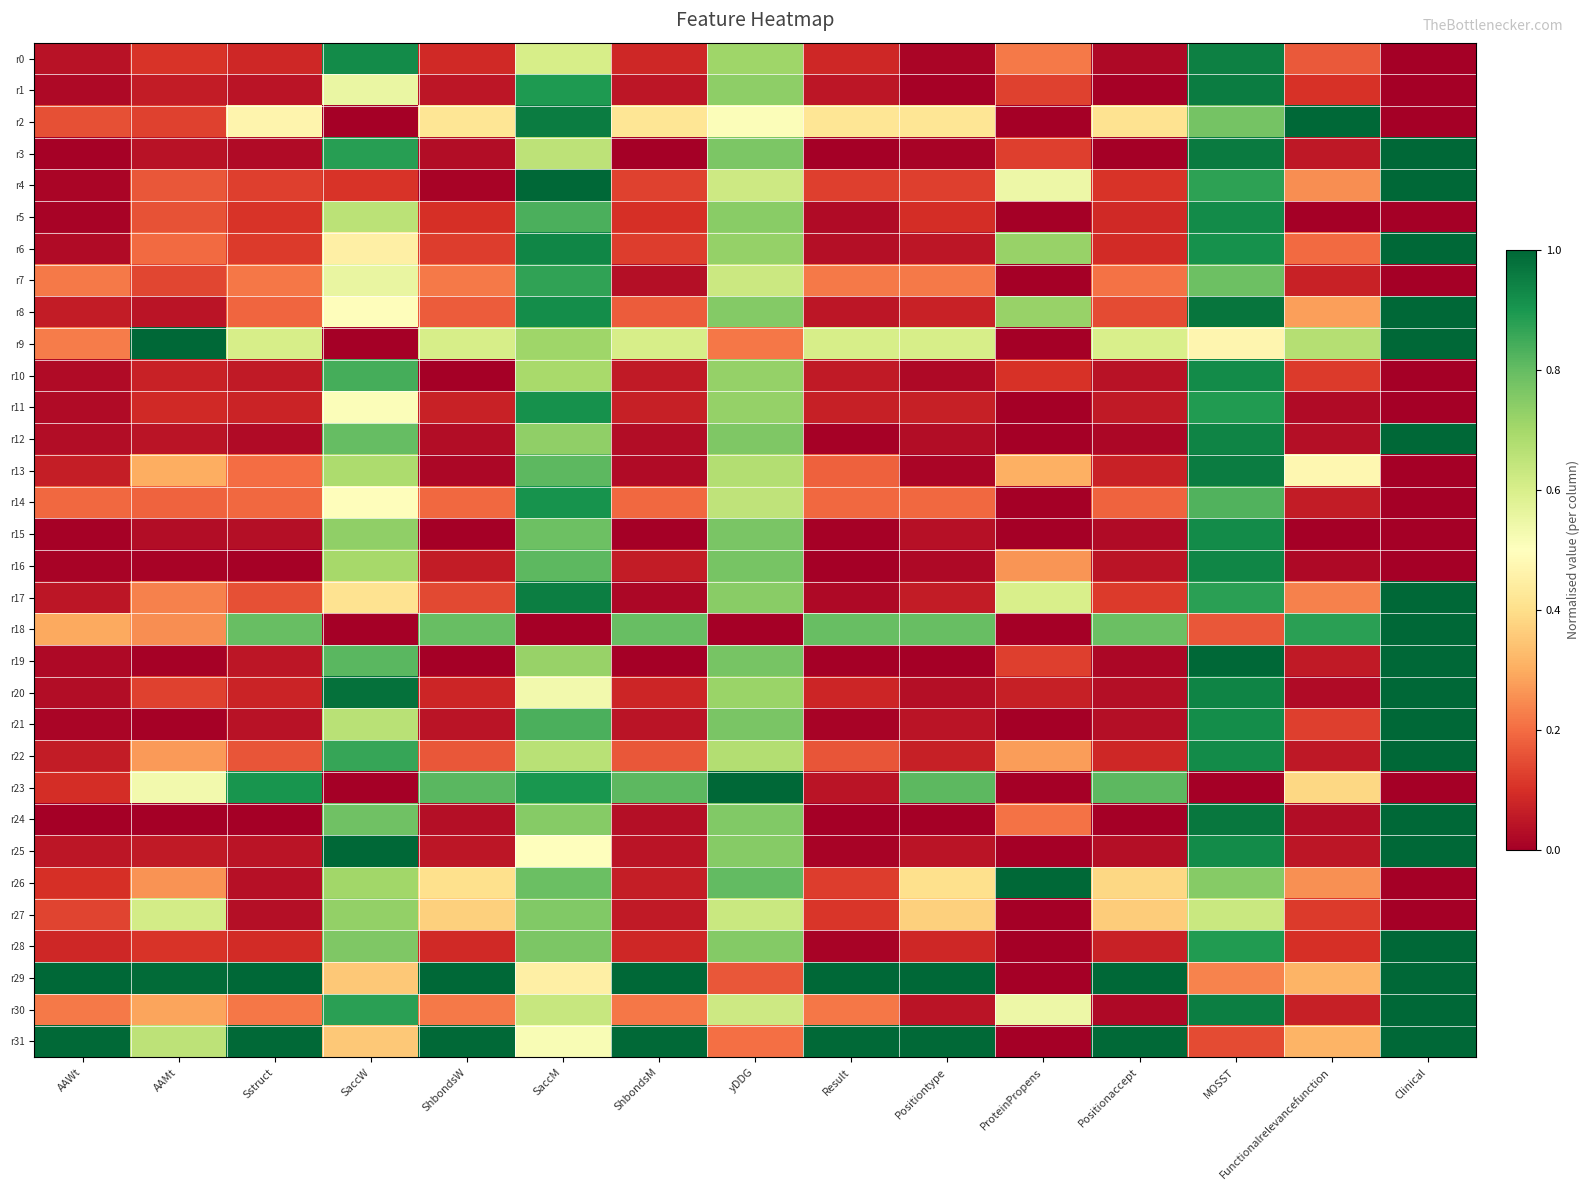

Reading right to left, what are all the values shown in this chart?

r0: Clinical=0.0	Functionalrelevancefunction=0.2	MOSST=0.9	Positionaccept=0.0	ProteinPropens=0.2	Positiontype=0.0	Result=0.1	yDDG=0.7	ShbondsM=0.1	SaccM=0.6	ShbondsW=0.1	SaccW=0.9	Sstruct=0.1	AAMt=0.1	AAWt=0.0
r1: Clinical=0.0	Functionalrelevancefunction=0.1	MOSST=1.0	Positionaccept=0.0	ProteinPropens=0.1	Positiontype=0.0	Result=0.0	yDDG=0.7	ShbondsM=0.0	SaccM=0.9	ShbondsW=0.1	SaccW=0.6	Sstruct=0.0	AAMt=0.1	AAWt=0.0
r2: Clinical=0.0	Functionalrelevancefunction=1.0	MOSST=0.8	Positionaccept=0.4	ProteinPropens=0.0	Positiontype=0.4	Result=0.4	yDDG=0.5	ShbondsM=0.4	SaccM=1.0	ShbondsW=0.4	SaccW=0.0	Sstruct=0.5	AAMt=0.1	AAWt=0.2
r3: Clinical=1.0	Functionalrelevancefunction=0.1	MOSST=1.0	Positionaccept=0.0	ProteinPropens=0.1	Positiontype=0.0	Result=0.0	yDDG=0.8	ShbondsM=0.0	SaccM=0.7	ShbondsW=0.0	SaccW=0.9	Sstruct=0.0	AAMt=0.0	AAWt=0.0
r4: Clinical=1.0	Functionalrelevancefunction=0.3	MOSST=0.9	Positionaccept=0.1	ProteinPropens=0.5	Positiontype=0.1	Result=0.1	yDDG=0.6	ShbondsM=0.1	SaccM=1.0	ShbondsW=0.0	SaccW=0.1	Sstruct=0.1	AAMt=0.2	AAWt=0.0
r5: Clinical=0.0	Functionalrelevancefunction=0.0	MOSST=0.9	Positionaccept=0.1	ProteinPropens=0.0	Positiontype=0.1	Result=0.0	yDDG=0.7	ShbondsM=0.1	SaccM=0.8	ShbondsW=0.1	SaccW=0.7	Sstruct=0.1	AAMt=0.2	AAWt=0.0
r6: Clinical=1.0	Functionalrelevancefunction=0.2	MOSST=0.9	Positionaccept=0.1	ProteinPropens=0.7	Positiontype=0.1	Result=0.0	yDDG=0.7	ShbondsM=0.1	SaccM=0.9	ShbondsW=0.1	SaccW=0.4	Sstruct=0.1	AAMt=0.2	AAWt=0.0
r7: Clinical=0.0	Functionalrelevancefunction=0.1	MOSST=0.8	Positionaccept=0.2	ProteinPropens=0.0	Positiontype=0.2	Result=0.2	yDDG=0.6	ShbondsM=0.0	SaccM=0.9	ShbondsW=0.2	SaccW=0.6	Sstruct=0.2	AAMt=0.1	AAWt=0.2
r8: Clinical=1.0	Functionalrelevancefunction=0.3	MOSST=1.0	Positionaccept=0.1	ProteinPropens=0.7	Positiontype=0.1	Result=0.0	yDDG=0.8	ShbondsM=0.2	SaccM=0.9	ShbondsW=0.2	SaccW=0.5	Sstruct=0.2	AAMt=0.0	AAWt=0.1
r9: Clinical=1.0	Functionalrelevancefunction=0.7	MOSST=0.5	Positionaccept=0.6	ProteinPropens=0.0	Positiontype=0.6	Result=0.6	yDDG=0.2	ShbondsM=0.6	SaccM=0.7	ShbondsW=0.6	SaccW=0.0	Sstruct=0.6	AAMt=1.0	AAWt=0.2
r10: Clinical=0.0	Functionalrelevancefunction=0.1	MOSST=0.9	Positionaccept=0.0	ProteinPropens=0.1	Positiontype=0.0	Result=0.1	yDDG=0.7	ShbondsM=0.1	SaccM=0.7	ShbondsW=0.0	SaccW=0.8	Sstruct=0.1	AAMt=0.1	AAWt=0.0
r11: Clinical=0.0	Functionalrelevancefunction=0.0	MOSST=0.9	Positionaccept=0.1	ProteinPropens=0.0	Positiontype=0.1	Result=0.1	yDDG=0.7	ShbondsM=0.1	SaccM=0.9	ShbondsW=0.1	SaccW=0.5	Sstruct=0.1	AAMt=0.1	AAWt=0.0
r12: Clinical=1.0	Functionalrelevancefunction=0.0	MOSST=0.9	Positionaccept=0.0	ProteinPropens=0.0	Positiontype=0.0	Result=0.0	yDDG=0.8	ShbondsM=0.0	SaccM=0.7	ShbondsW=0.0	SaccW=0.8	Sstruct=0.0	AAMt=0.0	AAWt=0.0
r13: Clinical=0.0	Functionalrelevancefunction=0.5	MOSST=1.0	Positionaccept=0.1	ProteinPropens=0.3	Positiontype=0.0	Result=0.2	yDDG=0.7	ShbondsM=0.0	SaccM=0.8	ShbondsW=0.0	SaccW=0.7	Sstruct=0.2	AAMt=0.3	AAWt=0.1
r14: Clinical=0.0	Functionalrelevancefunction=0.1	MOSST=0.8	Positionaccept=0.2	ProteinPropens=0.0	Positiontype=0.2	Result=0.2	yDDG=0.6	ShbondsM=0.2	SaccM=0.9	ShbondsW=0.2	SaccW=0.5	Sstruct=0.2	AAMt=0.2	AAWt=0.2
r15: Clinical=0.0	Functionalrelevancefunction=0.0	MOSST=0.9	Positionaccept=0.0	ProteinPropens=0.0	Positiontype=0.0	Result=0.0	yDDG=0.8	ShbondsM=0.0	SaccM=0.8	ShbondsW=0.0	SaccW=0.7	Sstruct=0.0	AAMt=0.0	AAWt=0.0
r16: Clinical=0.0	Functionalrelevancefunction=0.0	MOSST=0.9	Positionaccept=0.0	ProteinPropens=0.3	Positiontype=0.0	Result=0.0	yDDG=0.8	ShbondsM=0.1	SaccM=0.8	ShbondsW=0.1	SaccW=0.7	Sstruct=0.0	AAMt=0.0	AAWt=0.0
r17: Clinical=1.0	Functionalrelevancefunction=0.2	MOSST=0.9	Positionaccept=0.1	ProteinPropens=0.6	Positiontype=0.1	Result=0.0	yDDG=0.7	ShbondsM=0.0	SaccM=1.0	ShbondsW=0.1	SaccW=0.4	Sstruct=0.2	AAMt=0.2	AAWt=0.1
r18: Clinical=1.0	Functionalrelevancefunction=0.9	MOSST=0.2	Positionaccept=0.8	ProteinPropens=0.0	Positiontype=0.8	Result=0.8	yDDG=0.0	ShbondsM=0.8	SaccM=0.0	ShbondsW=0.8	SaccW=0.0	Sstruct=0.8	AAMt=0.3	AAWt=0.3
r19: Clinical=1.0	Functionalrelevancefunction=0.1	MOSST=1.0	Positionaccept=0.0	ProteinPropens=0.1	Positiontype=0.0	Result=0.0	yDDG=0.8	ShbondsM=0.0	SaccM=0.7	ShbondsW=0.0	SaccW=0.8	Sstruct=0.0	AAMt=0.0	AAWt=0.0
r20: Clinical=1.0	Functionalrelevancefunction=0.0	MOSST=0.9	Positionaccept=0.0	ProteinPropens=0.1	Positiontype=0.0	Result=0.1	yDDG=0.7	ShbondsM=0.1	SaccM=0.5	ShbondsW=0.1	SaccW=1.0	Sstruct=0.1	AAMt=0.1	AAWt=0.0
r21: Clinical=1.0	Functionalrelevancefunction=0.1	MOSST=0.9	Positionaccept=0.0	ProteinPropens=0.0	Positiontype=0.0	Result=0.0	yDDG=0.8	ShbondsM=0.0	SaccM=0.8	ShbondsW=0.0	SaccW=0.7	Sstruct=0.0	AAMt=0.0	AAWt=0.0
r22: Clinical=1.0	Functionalrelevancefunction=0.1	MOSST=0.9	Positionaccept=0.1	ProteinPropens=0.3	Positiontype=0.1	Result=0.2	yDDG=0.7	ShbondsM=0.2	SaccM=0.7	ShbondsW=0.2	SaccW=0.9	Sstruct=0.2	AAMt=0.3	AAWt=0.1
r23: Clinical=0.0	Functionalrelevancefunction=0.4	MOSST=0.0	Positionaccept=0.8	ProteinPropens=0.0	Positiontype=0.8	Result=0.0	yDDG=1.0	ShbondsM=0.8	SaccM=0.9	ShbondsW=0.8	SaccW=0.0	Sstruct=0.9	AAMt=0.5	AAWt=0.1
r24: Clinical=1.0	Functionalrelevancefunction=0.0	MOSST=1.0	Positionaccept=0.0	ProteinPropens=0.2	Positiontype=0.0	Result=0.0	yDDG=0.8	ShbondsM=0.0	SaccM=0.7	ShbondsW=0.0	SaccW=0.8	Sstruct=0.0	AAMt=0.0	AAWt=0.0
r25: Clinical=1.0	Functionalrelevancefunction=0.0	MOSST=0.9	Positionaccept=0.0	ProteinPropens=0.0	Positiontype=0.0	Result=0.0	yDDG=0.7	ShbondsM=0.0	SaccM=0.5	ShbondsW=0.0	SaccW=1.0	Sstruct=0.0	AAMt=0.1	AAWt=0.0
r26: Clinical=0.0	Functionalrelevancefunction=0.3	MOSST=0.7	Positionaccept=0.4	ProteinPropens=1.0	Positiontype=0.4	Result=0.1	yDDG=0.8	ShbondsM=0.1	SaccM=0.8	ShbondsW=0.4	SaccW=0.7	Sstruct=0.0	AAMt=0.3	AAWt=0.1
r27: Clinical=0.0	Functionalrelevancefunction=0.1	MOSST=0.6	Positionaccept=0.4	ProteinPropens=0.0	Positiontype=0.4	Result=0.1	yDDG=0.6	ShbondsM=0.1	SaccM=0.8	ShbondsW=0.4	SaccW=0.7	Sstruct=0.0	AAMt=0.6	AAWt=0.1
r28: Clinical=1.0	Functionalrelevancefunction=0.1	MOSST=0.9	Positionaccept=0.1	ProteinPropens=0.0	Positiontype=0.1	Result=0.0	yDDG=0.8	ShbondsM=0.1	SaccM=0.8	ShbondsW=0.1	SaccW=0.8	Sstruct=0.1	AAMt=0.1	AAWt=0.1
r29: Clinical=1.0	Functionalrelevancefunction=0.3	MOSST=0.2	Positionaccept=1.0	ProteinPropens=0.0	Positiontype=1.0	Result=1.0	yDDG=0.2	ShbondsM=1.0	SaccM=0.5	ShbondsW=1.0	SaccW=0.4	Sstruct=1.0	AAMt=1.0	AAWt=1.0
r30: Clinical=1.0	Functionalrelevancefunction=0.1	MOSST=1.0	Positionaccept=0.0	ProteinPropens=0.5	Positiontype=0.0	Result=0.2	yDDG=0.6	ShbondsM=0.2	SaccM=0.6	ShbondsW=0.2	SaccW=0.9	Sstruct=0.2	AAMt=0.3	AAWt=0.2
r31: Clinical=1.0	Functionalrelevancefunction=0.3	MOSST=0.1	Positionaccept=1.0	ProteinPropens=0.0	Positiontype=1.0	Result=1.0	yDDG=0.2	ShbondsM=1.0	SaccM=0.5	ShbondsW=1.0	SaccW=0.4	Sstruct=1.0	AAMt=0.7	AAWt=1.0